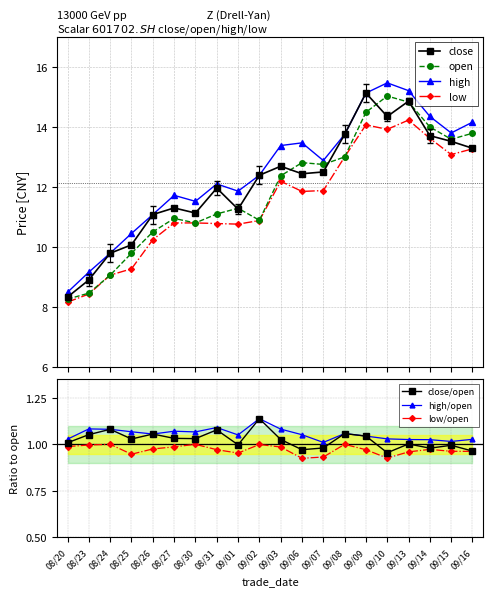

True or false: low has more than 2 points higher than both neighbors.

True